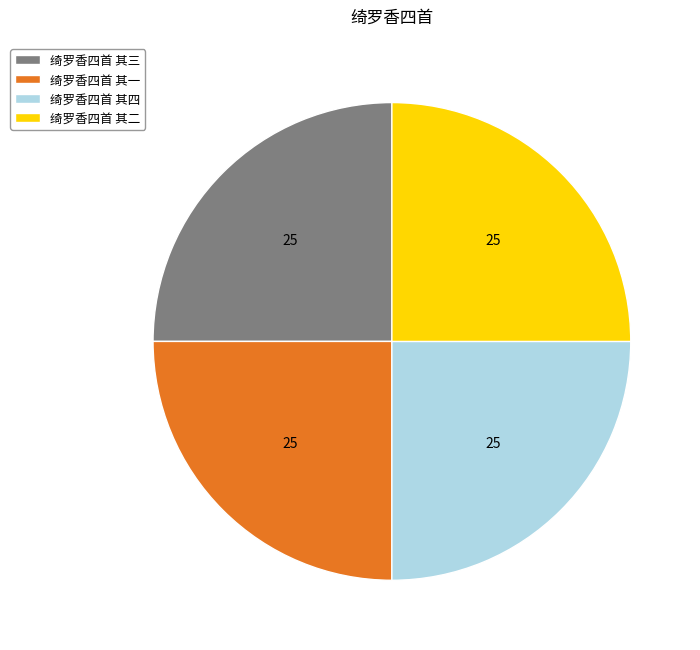

Does 绮罗香四首 其四 represent more than half of the total?

No